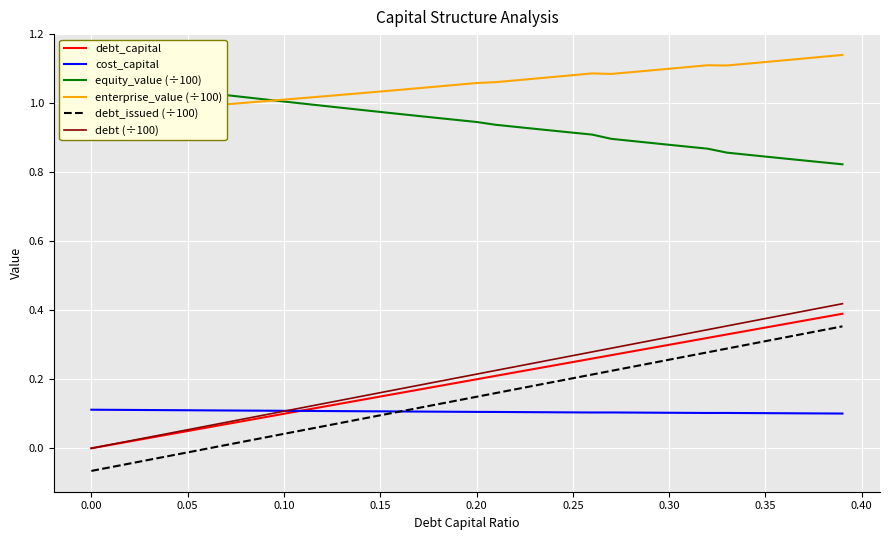

True or false: equity_value (÷100) and debt (÷100) cross at least once.

False